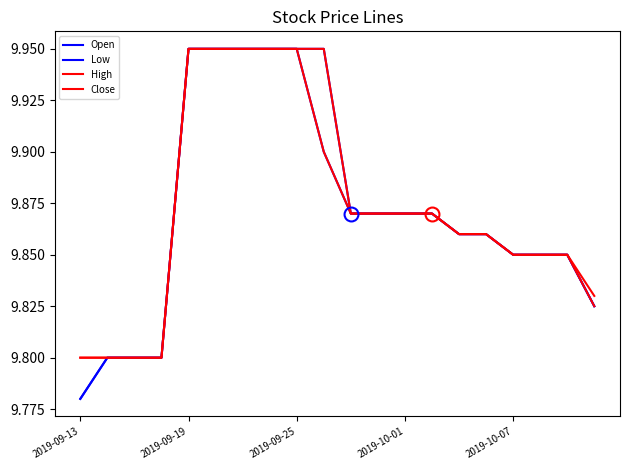

How many lines are shown in the chart?

4